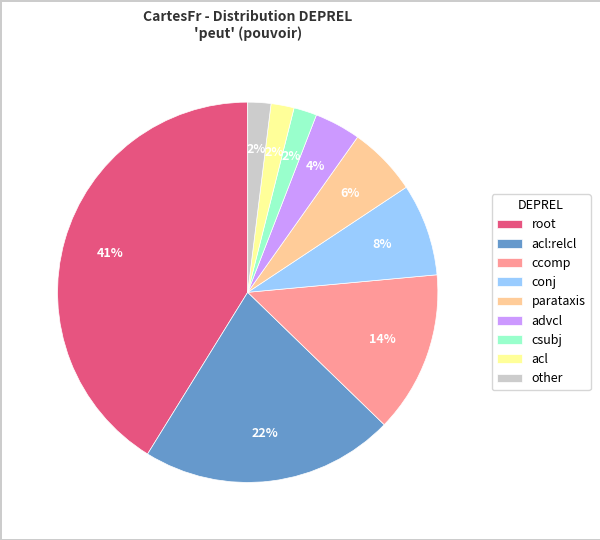

How many slices are in this pie chart?

9